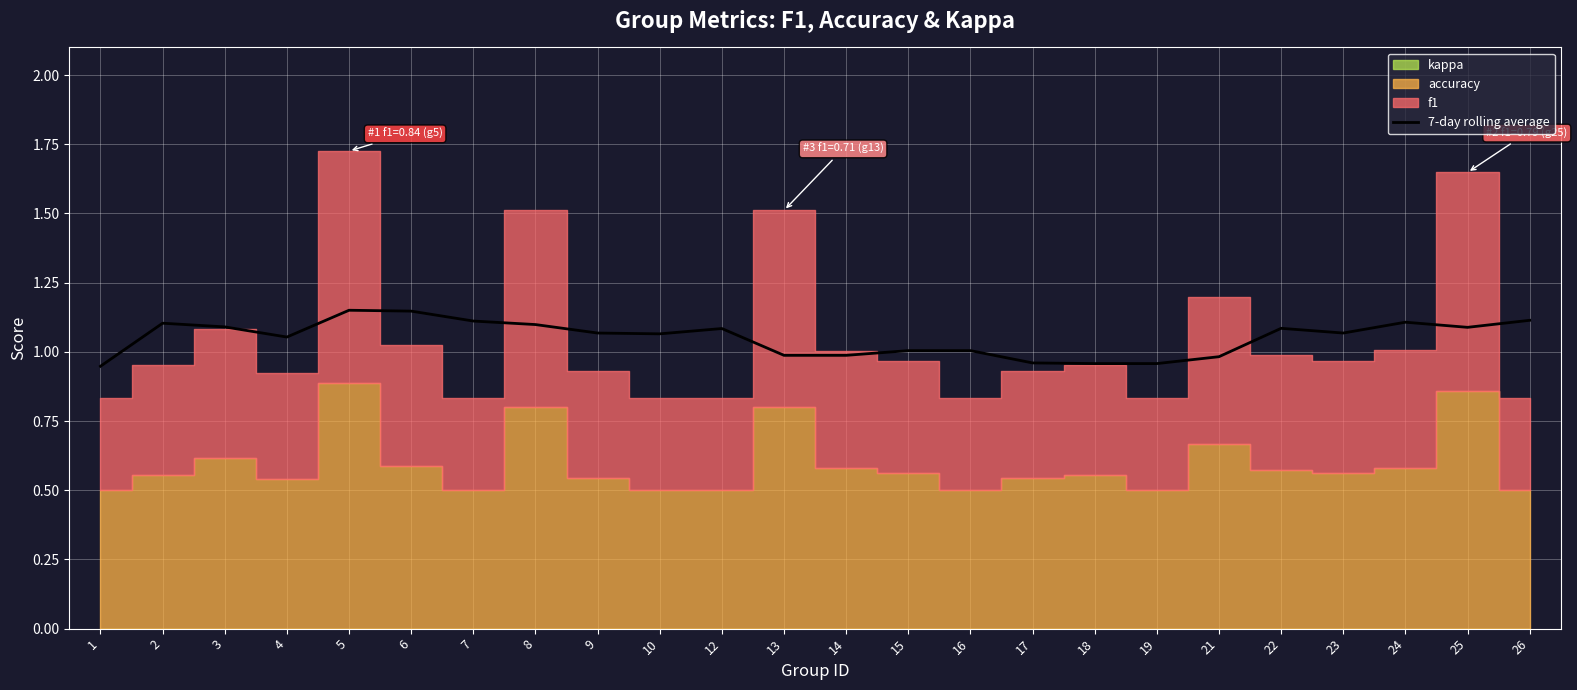

At which category does the chart reach its peak across all series?

5